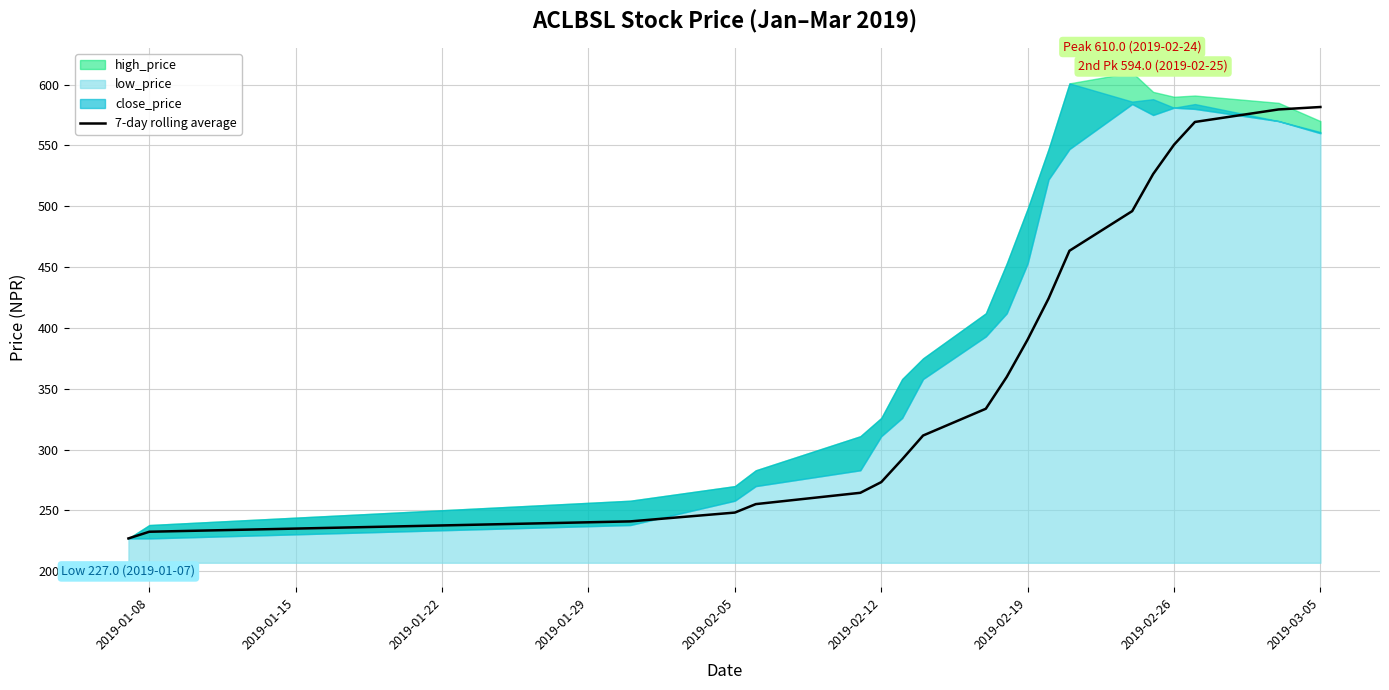

What is the highest value of the 7-day rolling average series?

581.6